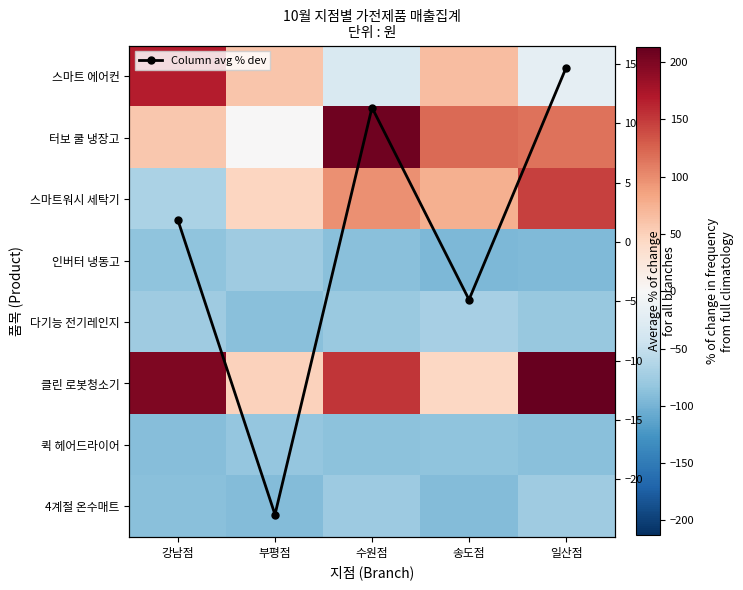

At 송도점, list the series in order from largest to smallest.

터보 쿨 냉장고, 스마트워시 세탁기, 스마트 에어컨, 클린 로봇청소기, Column avg % dev, 다기능 전기레인지, 퀵 헤어드라이어, 4계절 온수매트, 인버터 냉동고